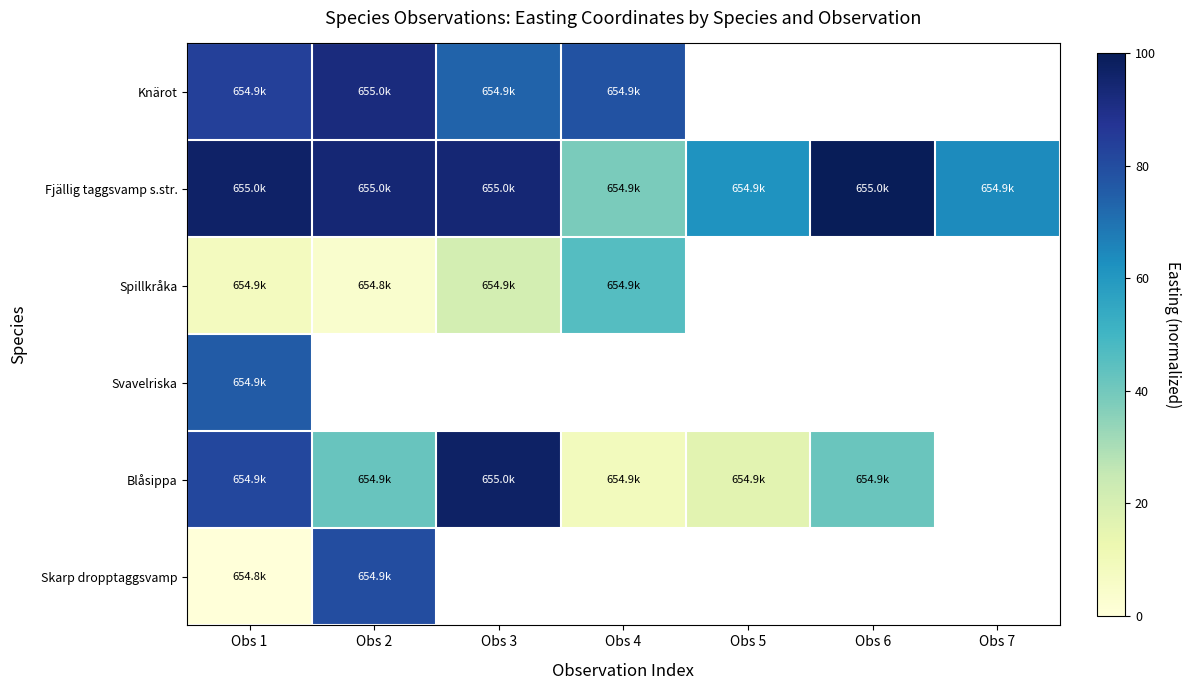

Which series has the largest total across all categories?

Fjällig taggsvamp s.str.